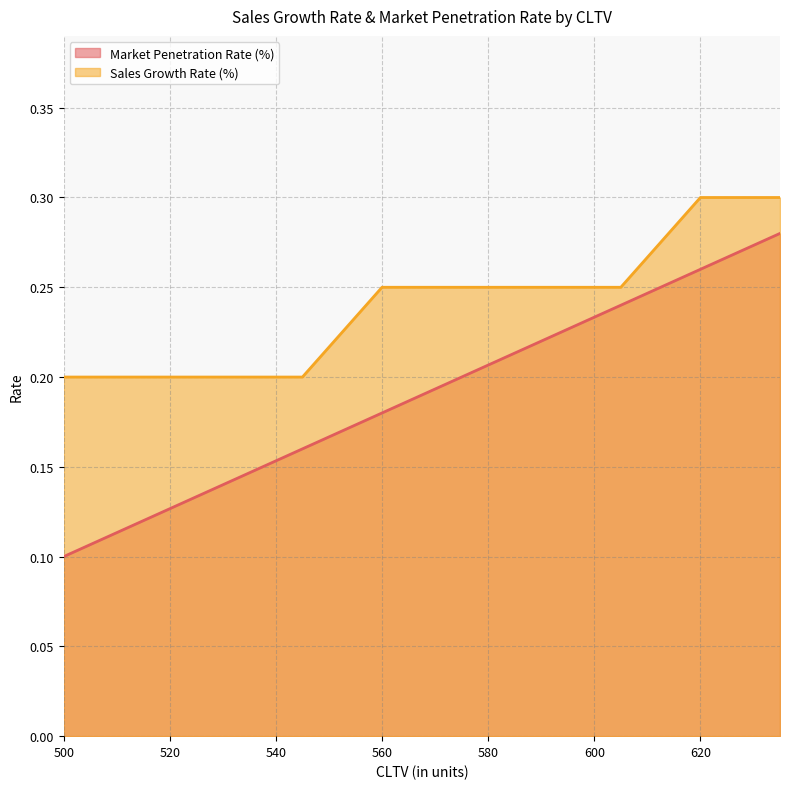

What is the difference between the maximum and second lowest values in the Sales Growth Rate (%) series?

0.1